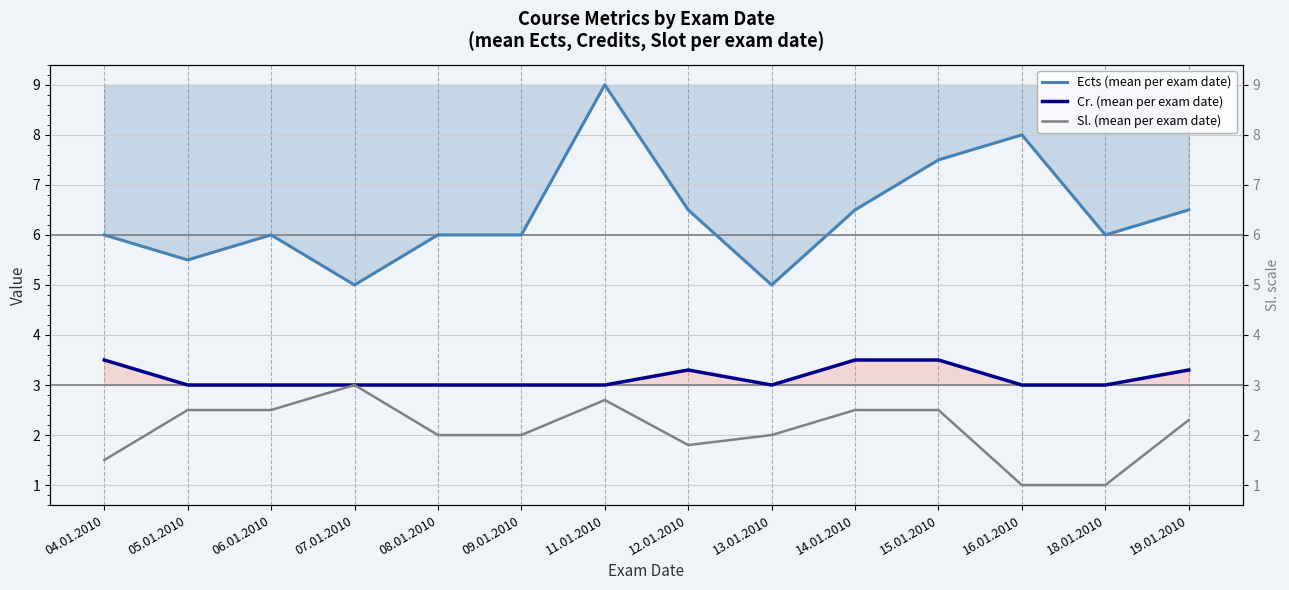

Which series has the largest total across all categories?

Ects (mean per exam date)